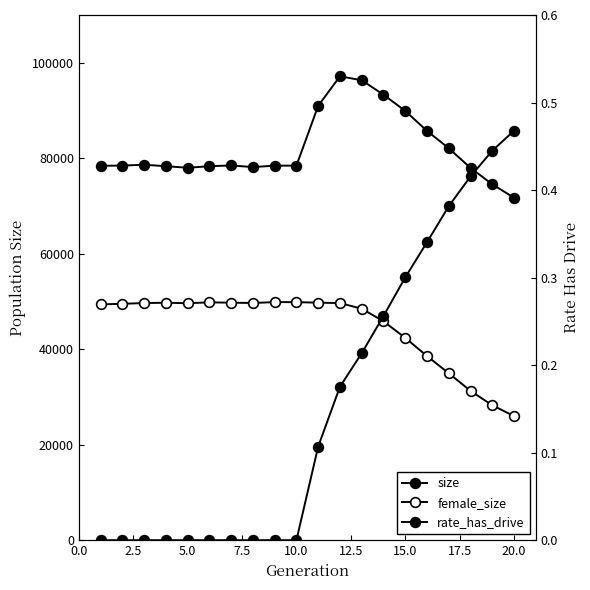

The female_size series shows 49811.0 at 12.5. True or false?

True